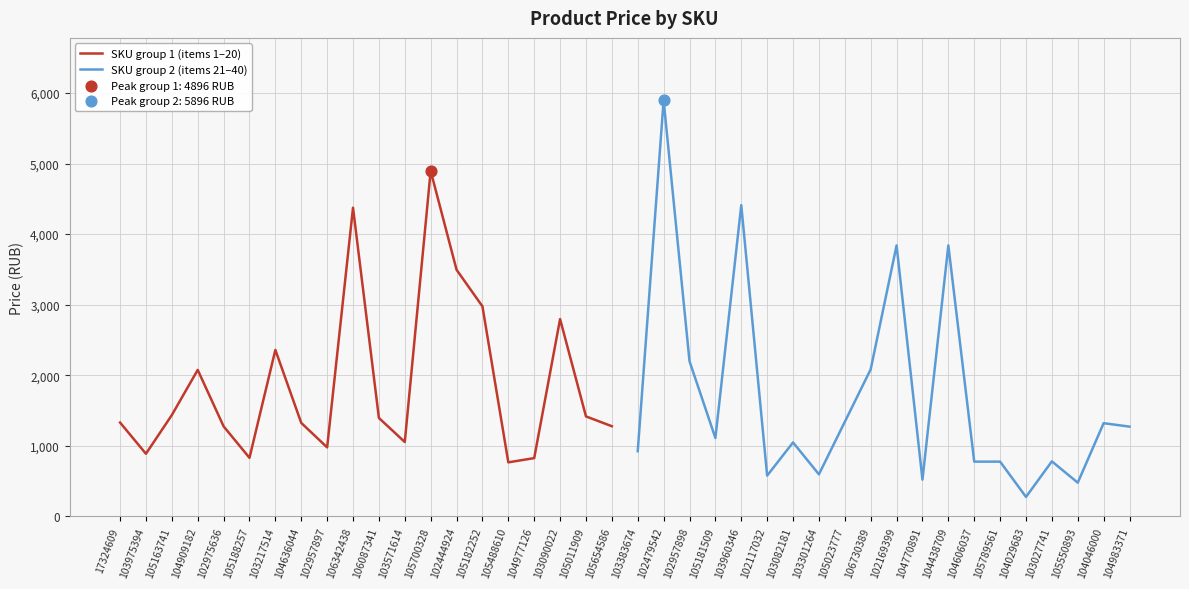

True or false: SKU group 1 (items 1–20) has a value of 1417 at 105011909.

True